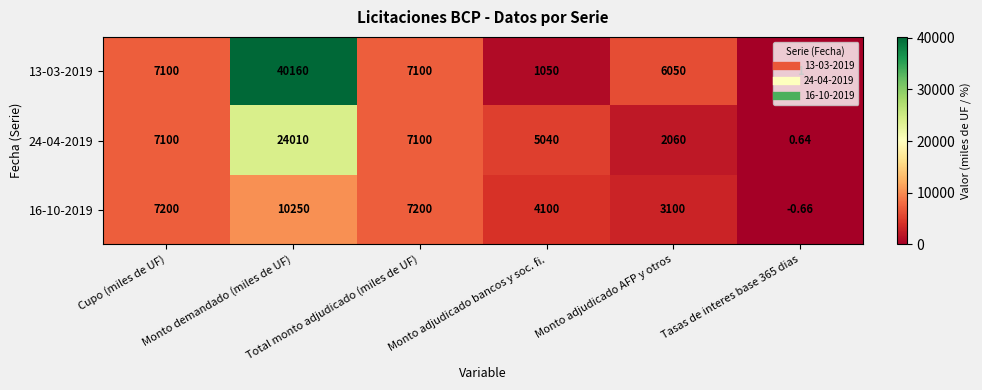

Between Monto demandado (miles de UF) and Monto adjudicado AFP y otros, which series saw the biggest shift?

13-03-2019